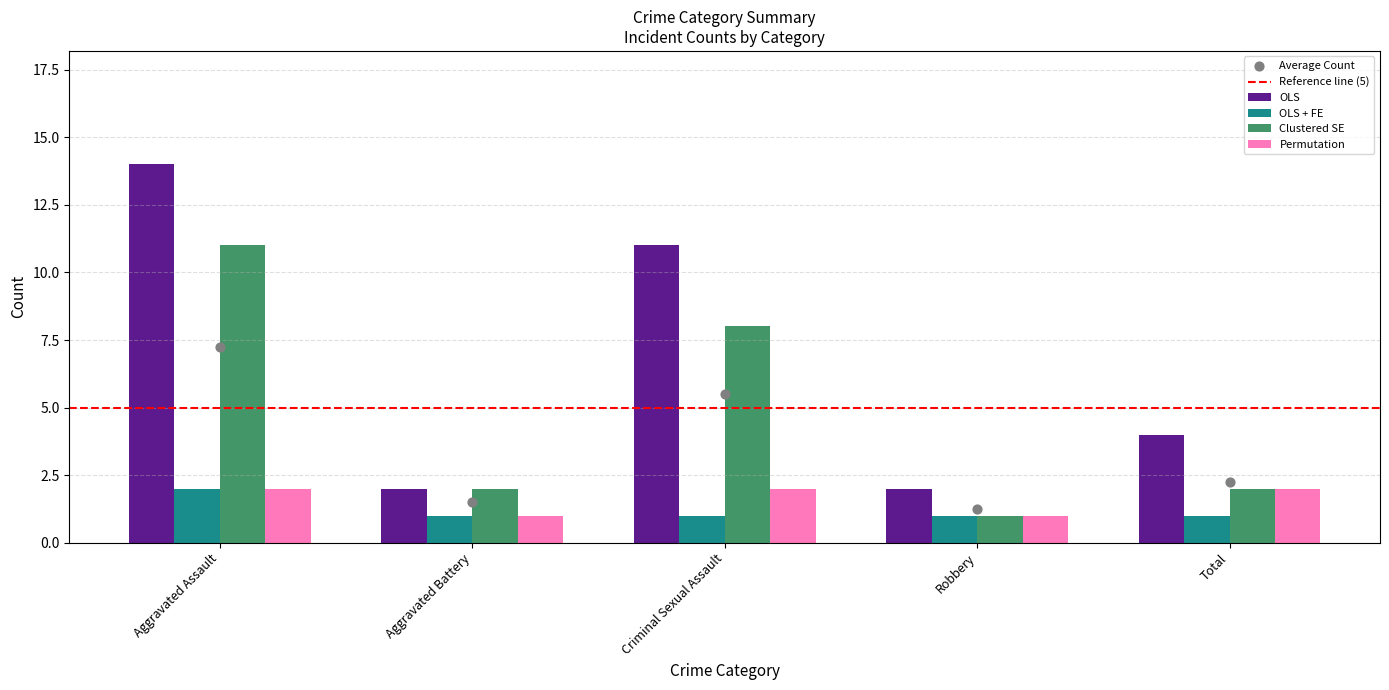

Which series reaches the minimum Y coordinate?

OLS + FE